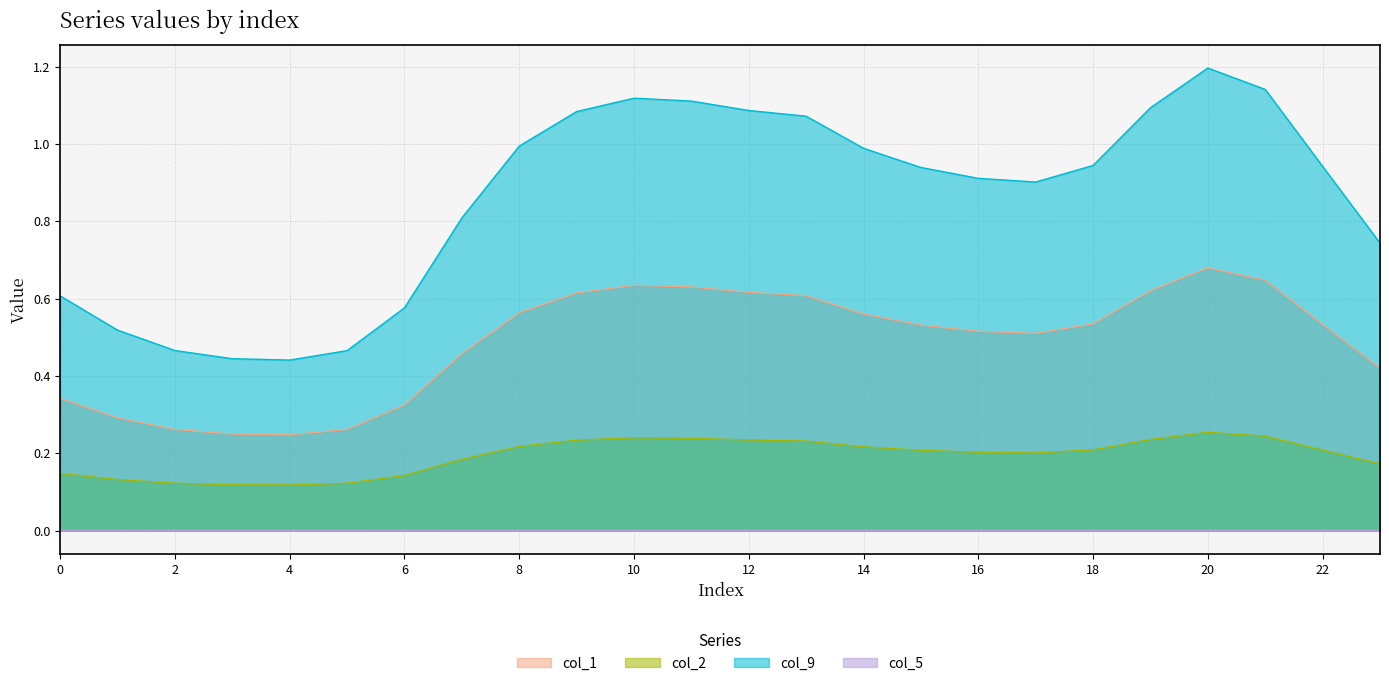

At which category does col_5 reach its first local valley?

10